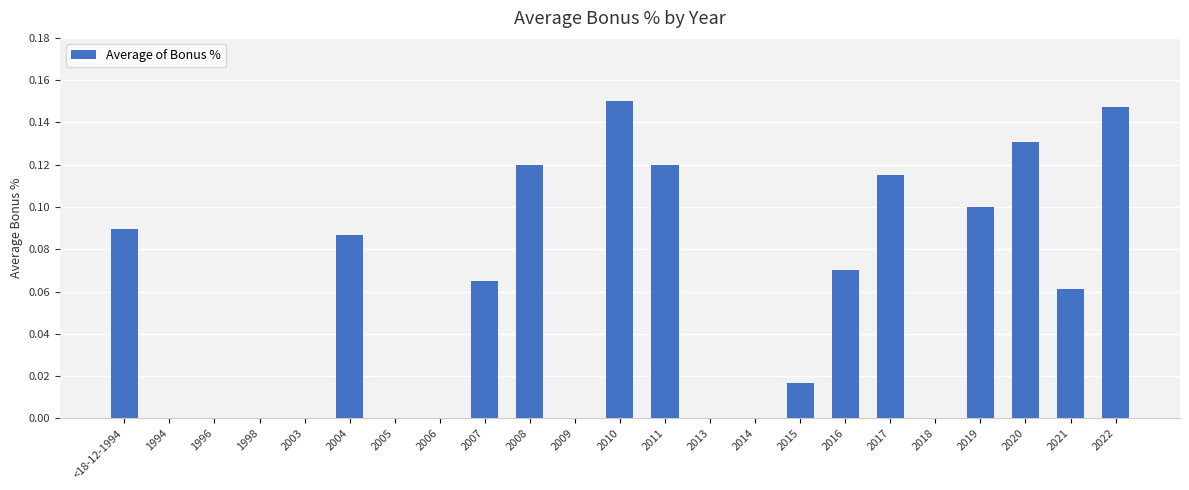

True or false: the data shows 0.0 at 2017.

False